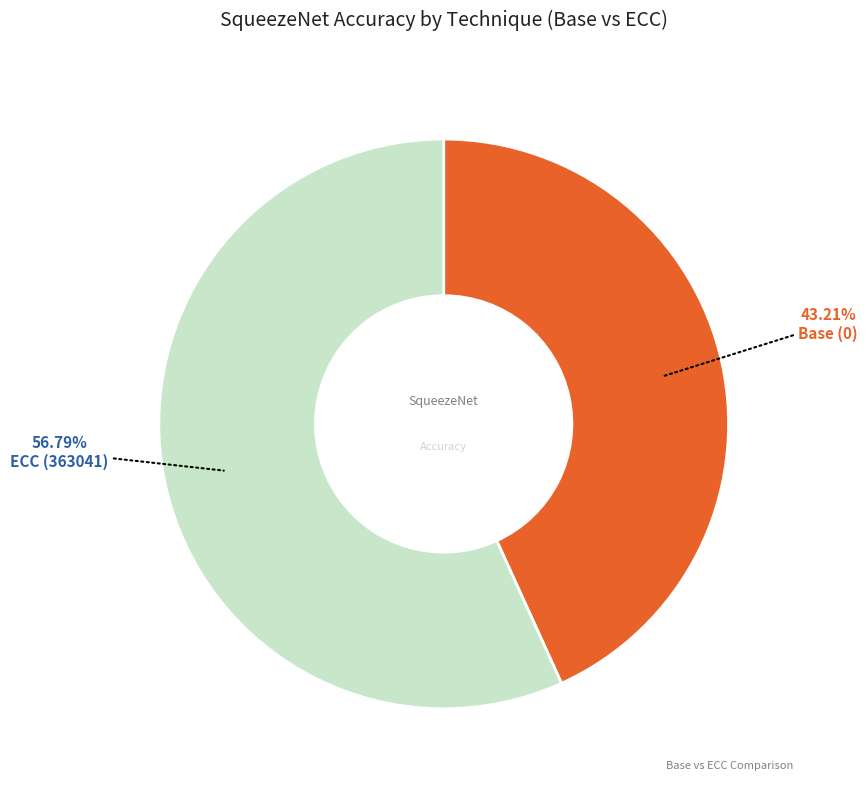

To the nearest percent, what is the average slice percentage?

50%